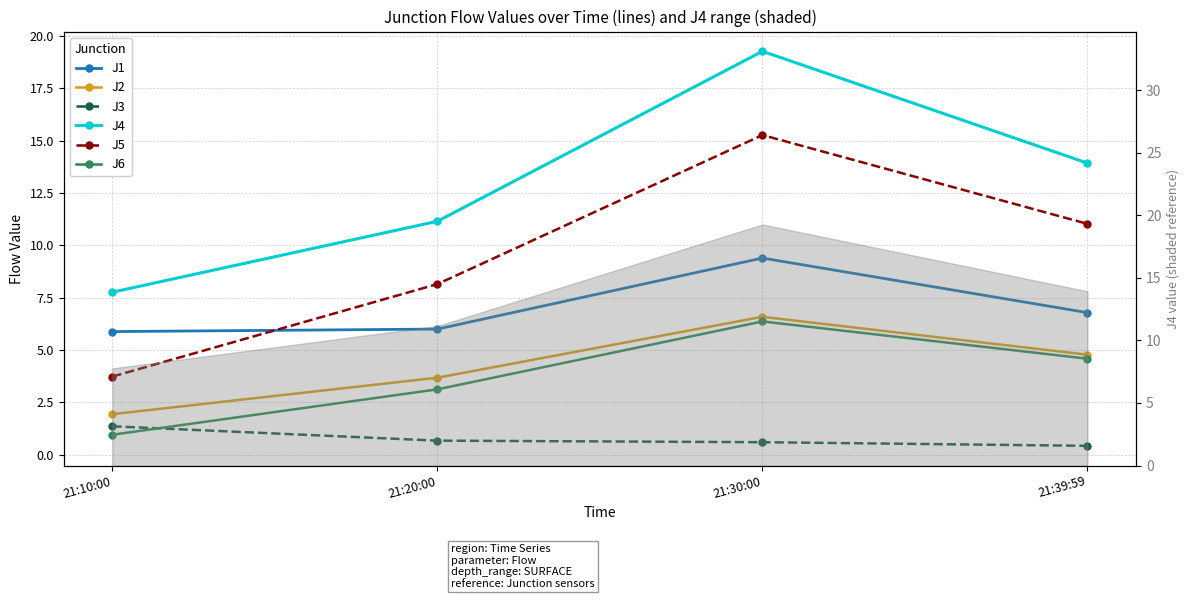

What is the value of the J1 point at the 1st from the left?

5.9